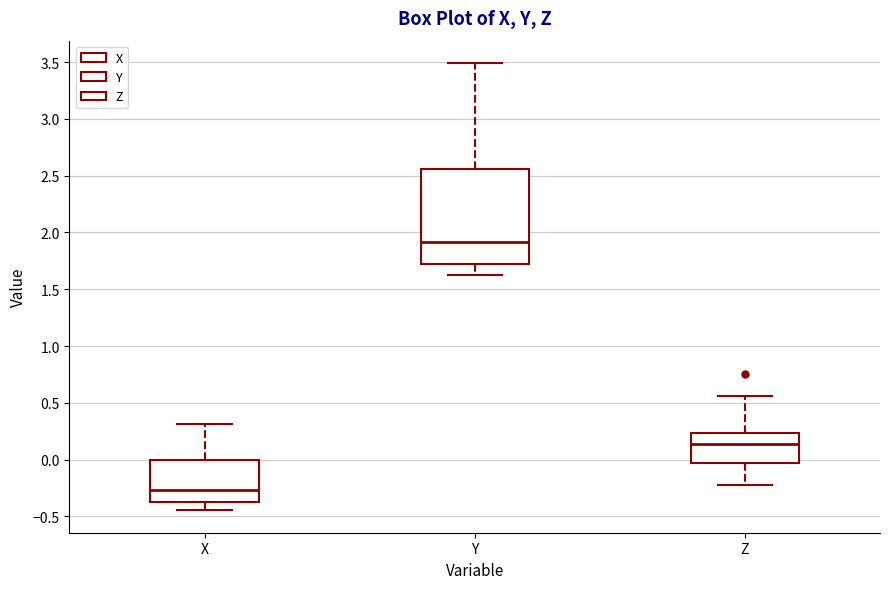

Reading left to right, transcribe this box plot: for each box, give where its median line is, the range the box spans, and where its two whiskers end, as read against the y-axis. The values are not printed on the chart, so give them approximately, as read against the axis.

X: median -0.25, box -0.35 to 0.00, whiskers -0.45 to 0.30
Y: median 1.90, box 1.70 to 2.55, whiskers 1.60 to 3.50
Z: median 0.15, box -0.05 to 0.25, whiskers -0.25 to 0.55